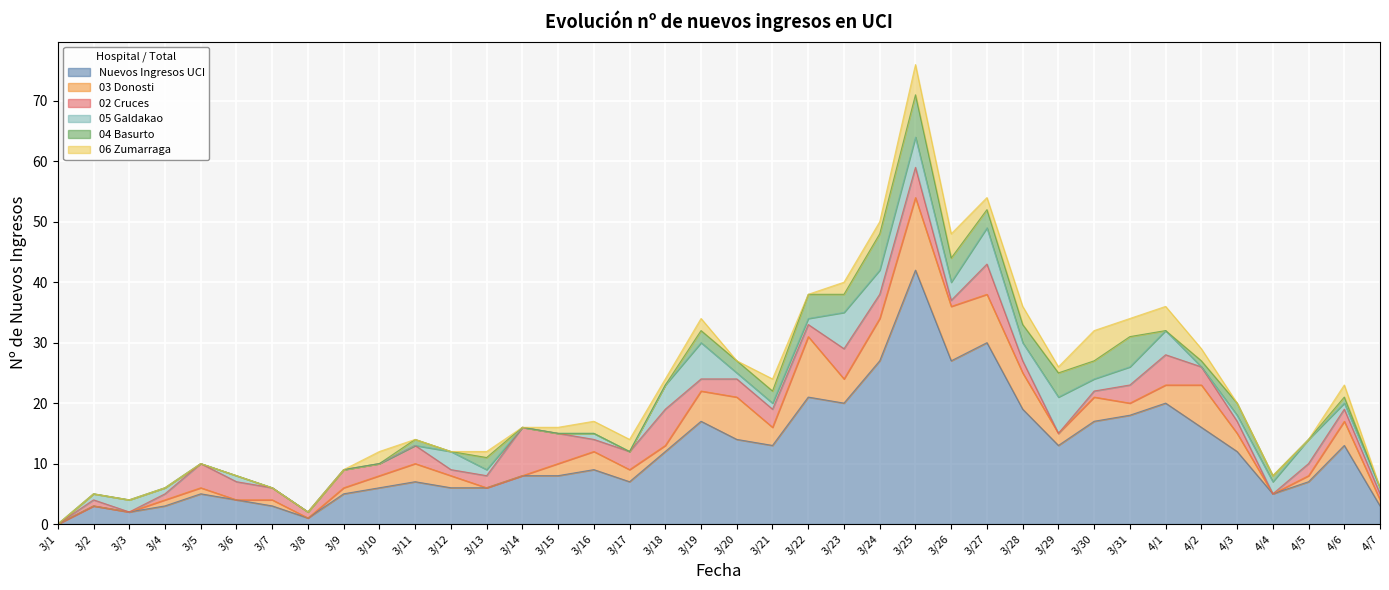

Which category has the highest value across all series?

3/25